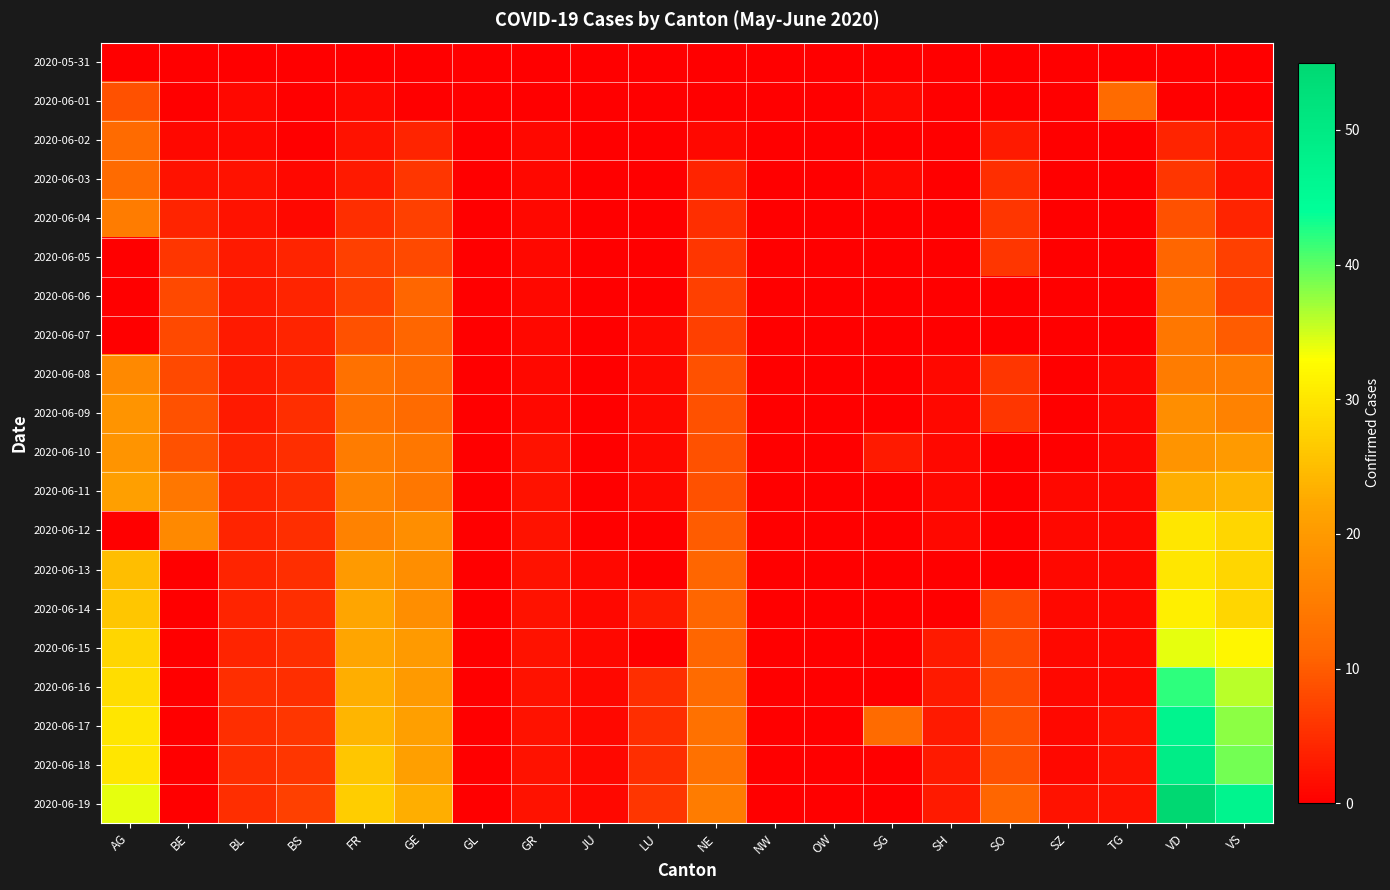

Which series has the largest total across all categories?

2020-06-19